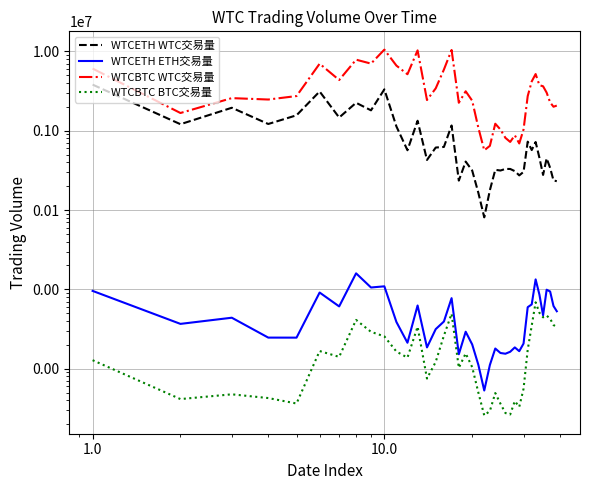

Reading right to left, list all the values displayed in this chart.

WTCETH WTC交易量: 231300.7	236054.7	340718.3	448365.9	277292.3	456999.8	721395.8	571085.9	728527.4	302923.5	273670.1	309608.7	329835.5	330047.6	315201.1	321704.8	178164.7	80909.5	164864.5	315368.9	408797.2	235175.2	1165716.4	625225.4	614337.7	428508.2	1337472.2	568057.8	1132480.3	3328605.4	1809400.4	2253836.6	1468922.8	3128093.1	1567211.8	1217364.8	1950301.2	1209750.3	3816951.9
WTCETH ETH交易量: 5294.5	6164.4	9403.1	9891.9	4705.4	8592.5	13358.5	6458.9	5956.1	2072.2	1660.6	1853.0	1632.9	1542.3	1575.7	1793.7	1113.6	529.9	1117.3	2021.5	2921.8	1519.8	7744.9	3930.1	3151.0	1854.3	6257.9	2122.3	3875.3	10918.4	10555.3	15927.7	6094.4	9117.4	2460.5	2463.3	4388.0	3669.0	9561.7
WTCBTC WTC交易量: 2077880.0	2009171.0	2278712.6	3024916.0	3640168.0	3753965.0	5189972.0	4188685.6	2733704.8	1039995.4	691592.0	877742.0	723169.0	813281.0	1035819.0	1227037.0	645463.0	567088.0	1090619.0	2396333.4	3146378.7	2255275.1	10440249.2	5910588.9	3427024.6	2440341.8	10322891.9	5161474.7	6630038.2	10550123.3	7029167.4	7879395.3	4364263.0	7011907.3	2739787.6	2477192.8	2580511.4	1675057.0	6084989.8
WTCBTC BTC交易量: 3338.0	3551.1	4262.9	4664.1	4436.2	5066.9	6859.8	3492.1	1729.3	557.9	329.6	389.8	264.4	275.5	361.2	492.2	292.7	257.0	499.0	1046.1	1555.9	1024.1	4927.1	2605.0	1218.6	749.8	3380.3	1377.3	1642.2	2553.3	2911.5	4118.7	1407.8	1667.7	363.5	425.7	474.6	413.3	1278.4